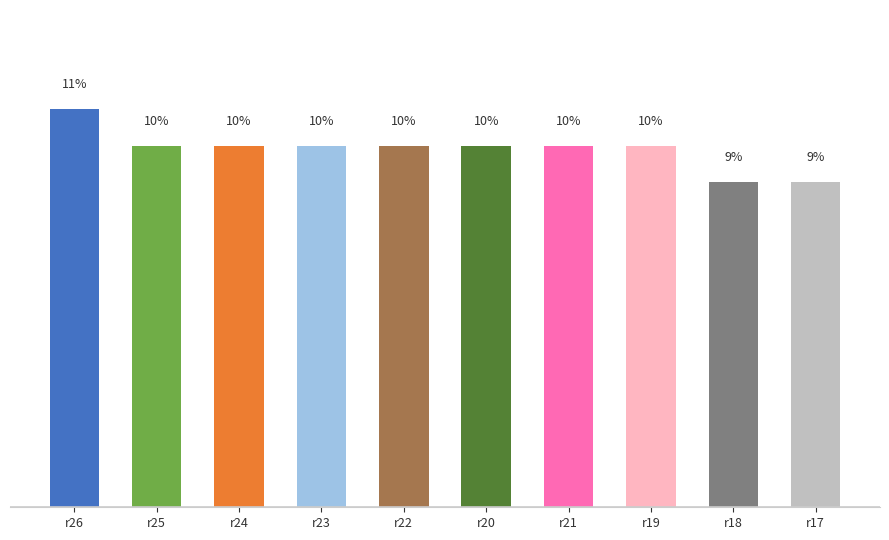

At which label does the data first exceed 10?

r26